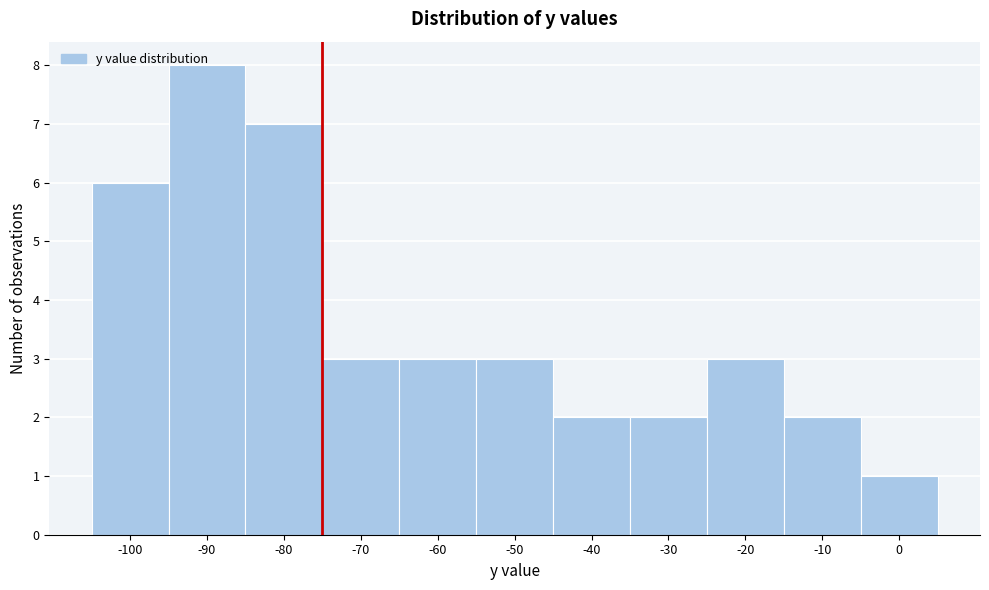

What is the greatest value displayed?

8